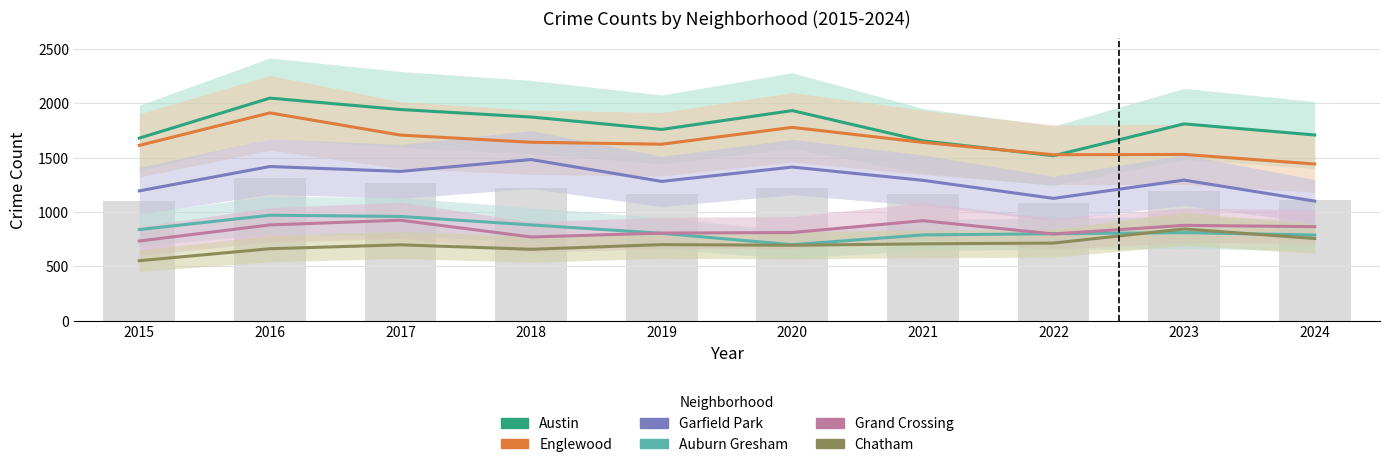

Reading left to right, extract all data points from this chart.

Austin: 1680	2048	1943	1874	1760	1933	1655	1518	1811	1709
Englewood: 1613	1912	1708	1642	1624	1779	1641	1527	1530	1442
Garfield Park: 1195	1419	1374	1483	1282	1414	1292	1126	1294	1101
Auburn Gresham: 839	971	960	882	805	700	790	801	811	789
Grand Crossing: 734	882	925	771	807	812	921	799	878	866
Chatham: 553	663	699	658	701	695	708	715	845	757